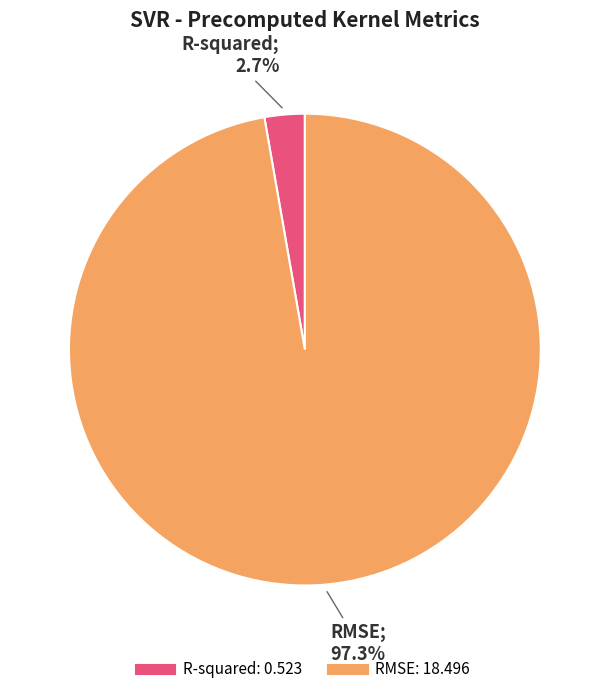

How many slices are in this pie chart?

2